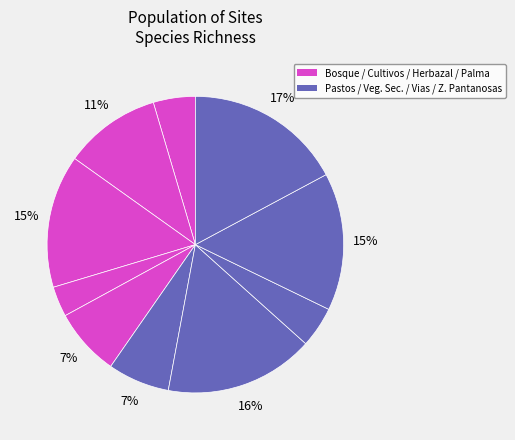

How many segments does this pie chart have?

10